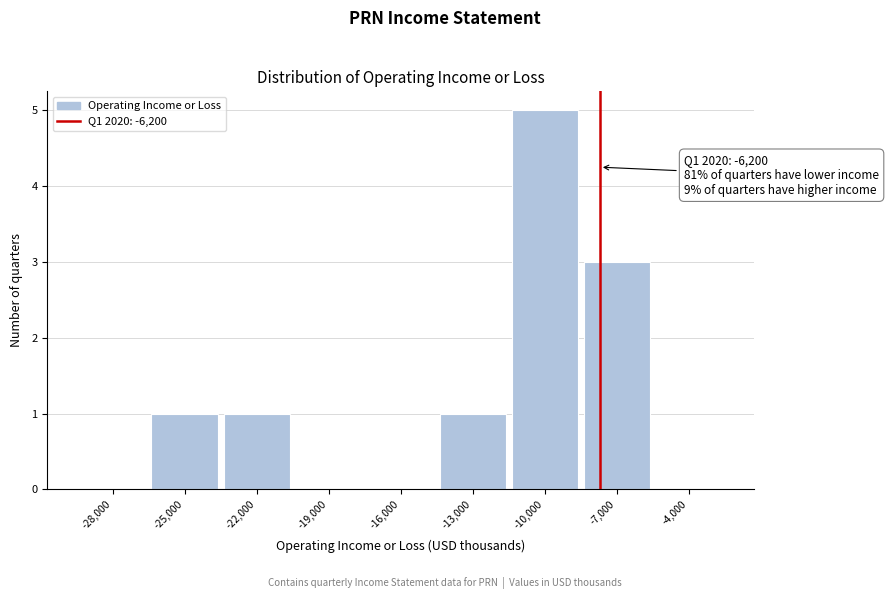

Reading left to right, list all the values displayed in this chart.

-28,000=0	-25,000=1	-22,000=1	-19,000=0	-16,000=0	-13,000=1	-10,000=5	-7,000=3	-4,000=0